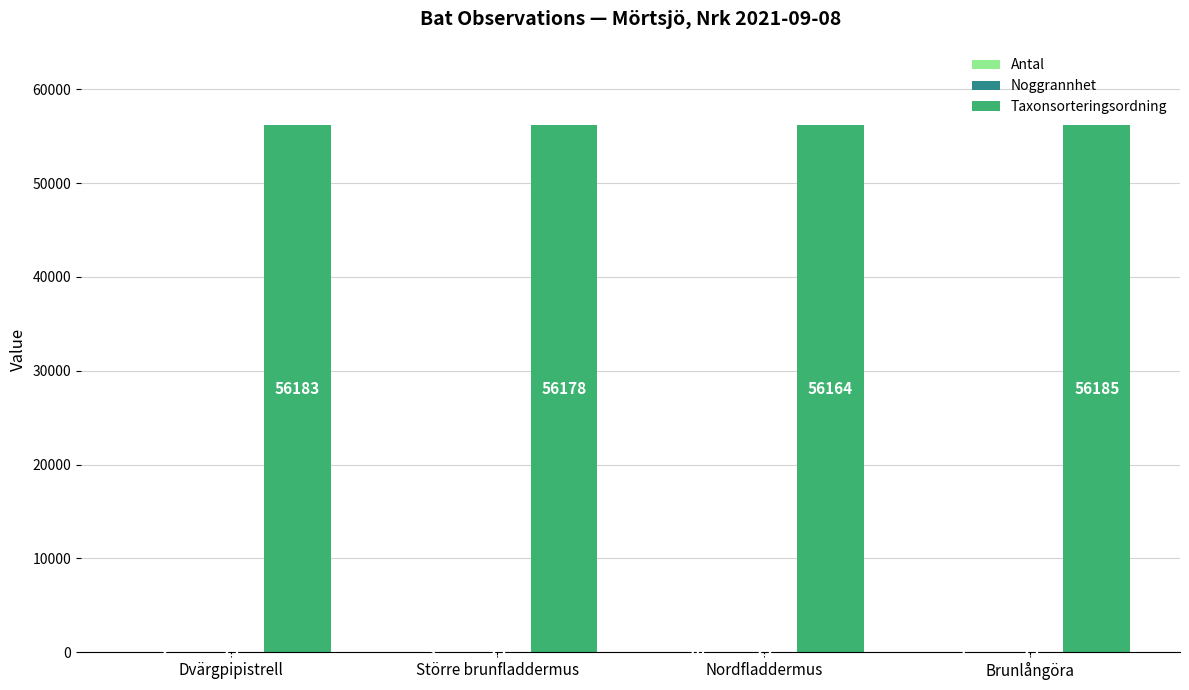

True or false: Taxonsorteringsordning has a value of 99095 at Dvärgpipistrell.

False